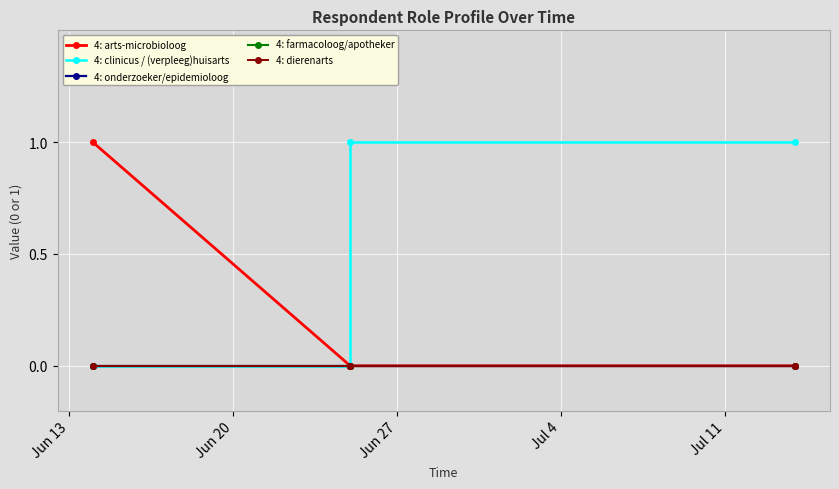

Is it true that 4: clinicus / (verpleeg)huisarts equals 0 at Jun 13?

True